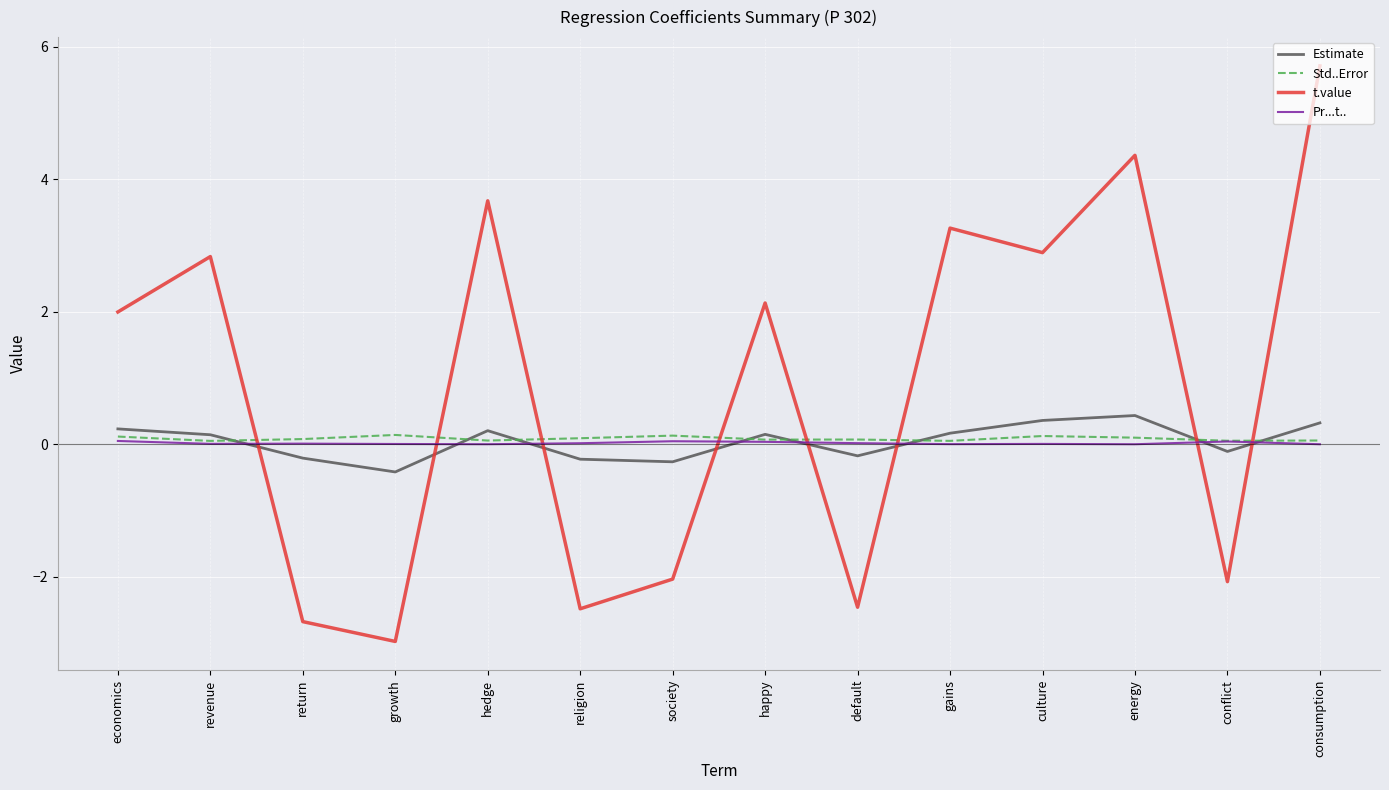

Which label corresponds to the largest value in the chart?

consumption